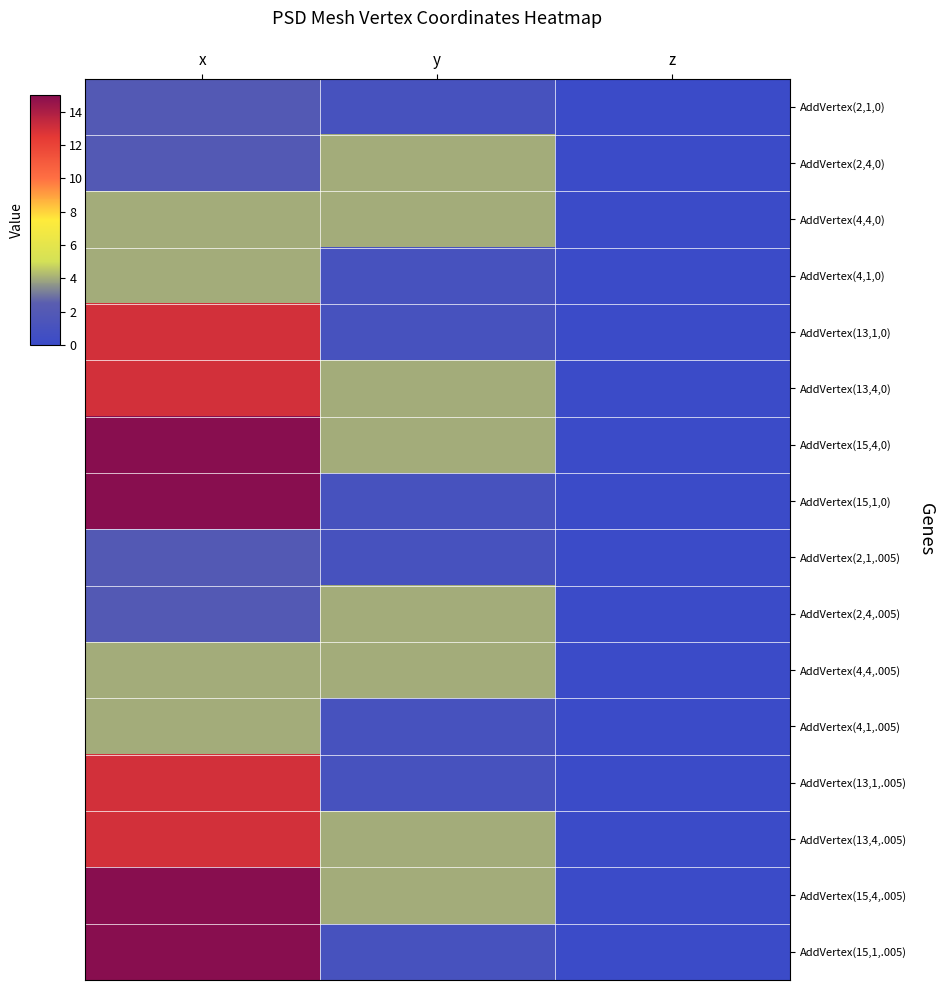

Reading left to right, list all the values displayed in this chart.

AddVertex(2,1,0): x=2.0	y=1.0	z=0.0
AddVertex(2,4,0): x=2.0	y=4.0	z=0.0
AddVertex(4,4,0): x=4.0	y=4.0	z=0.0
AddVertex(4,1,0): x=4.0	y=1.0	z=0.0
AddVertex(13,1,0): x=13.0	y=1.0	z=0.0
AddVertex(13,4,0): x=13.0	y=4.0	z=0.0
AddVertex(15,4,0): x=15.0	y=4.0	z=0.0
AddVertex(15,1,0): x=15.0	y=1.0	z=0.0
AddVertex(2,1,.005): x=2.0	y=1.0	z=0.0
AddVertex(2,4,.005): x=2.0	y=4.0	z=0.0
AddVertex(4,4,.005): x=4.0	y=4.0	z=0.0
AddVertex(4,1,.005): x=4.0	y=1.0	z=0.0
AddVertex(13,1,.005): x=13.0	y=1.0	z=0.0
AddVertex(13,4,.005): x=13.0	y=4.0	z=0.0
AddVertex(15,4,.005): x=15.0	y=4.0	z=0.0
AddVertex(15,1,.005): x=15.0	y=1.0	z=0.0